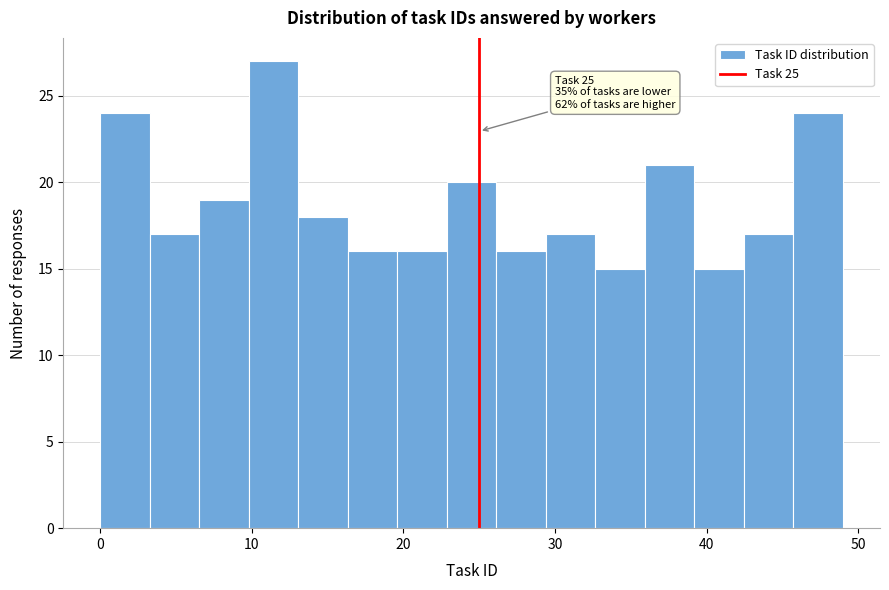

Around what value on the x-axis is the tallest bar? Give the approximate position of its centre, as read against the axis.

11